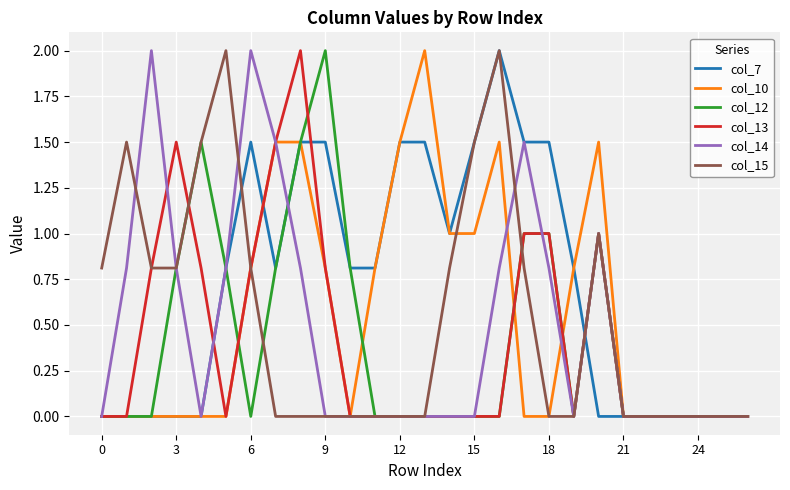

What is the highest value of the col_10 series?

2.0